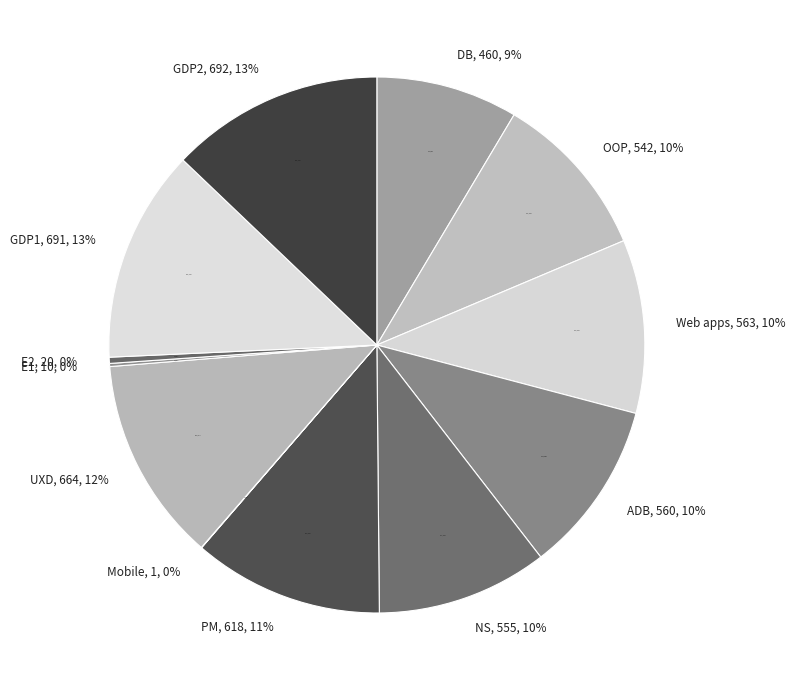

True or false: ADB accounts for 10% of the total.

True